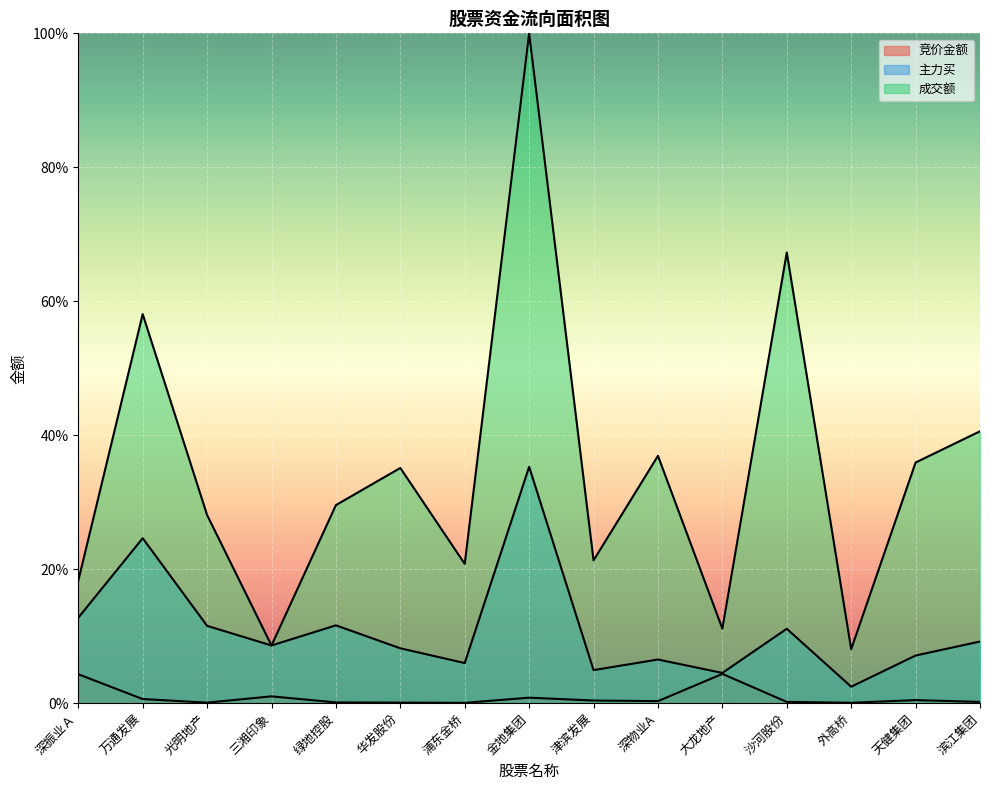

What is the average value of the 成交额 series?

34.7